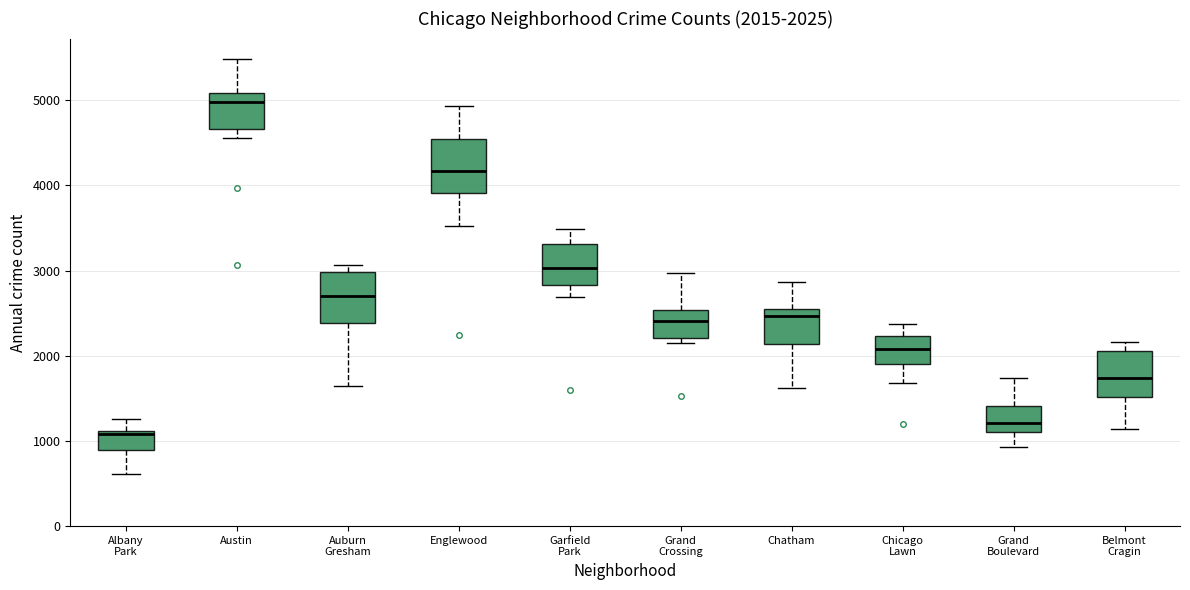

Which box's median line is the lowest?

Albany Park